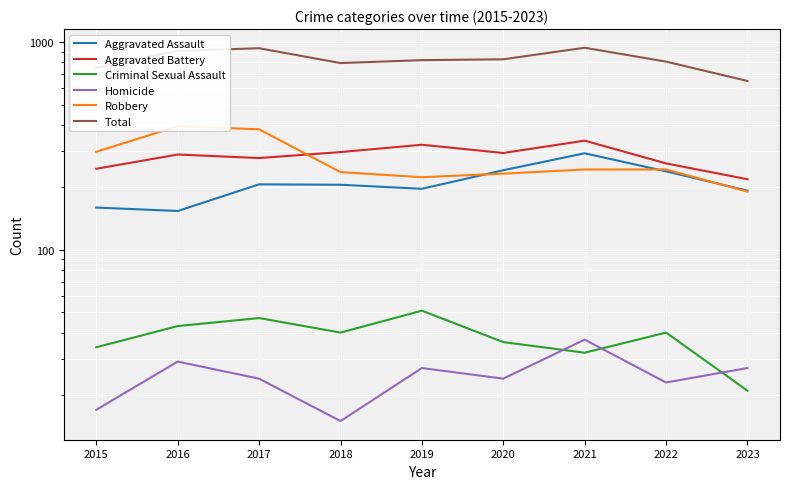

What is the approximate value of Aggravated Battery at 2019, to the nearest 50?

300